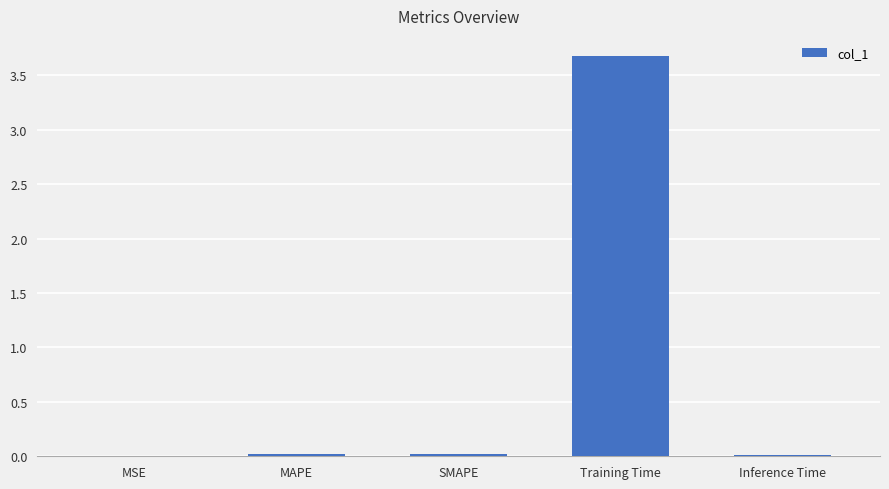

What is the sum of all values?

3.7